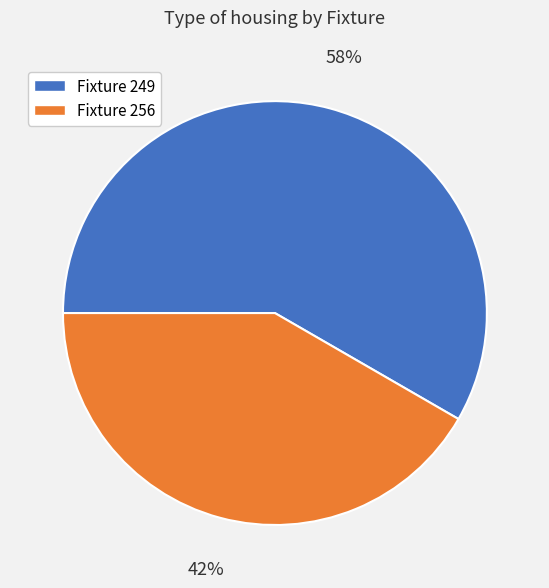

Is there any slice that represents more than half of the pie?

Yes